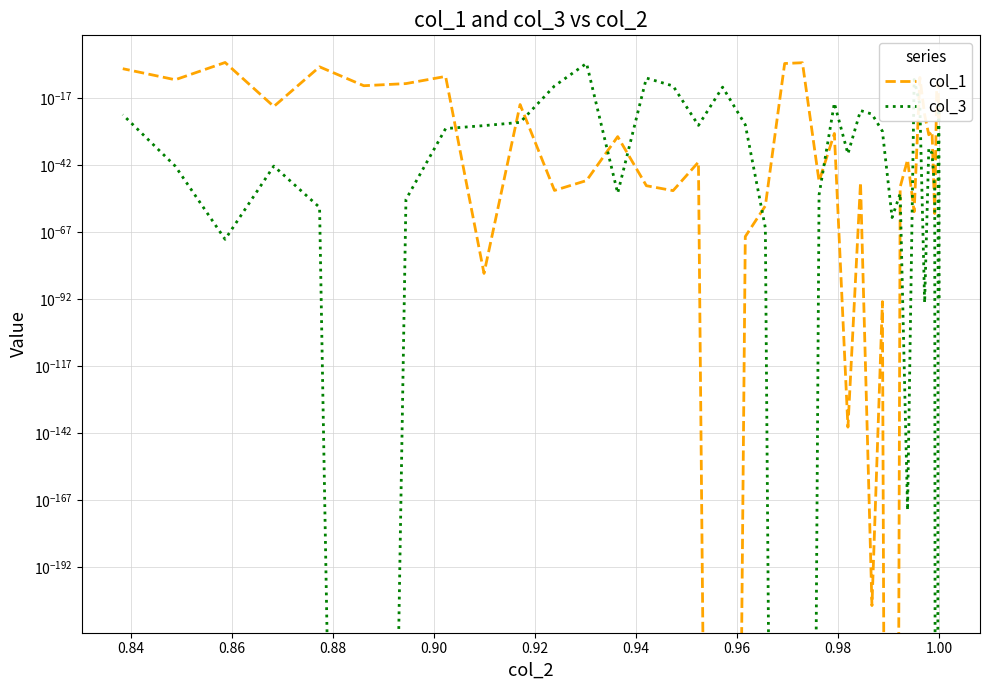

How many intersections are there between col_3 and col_1?

14